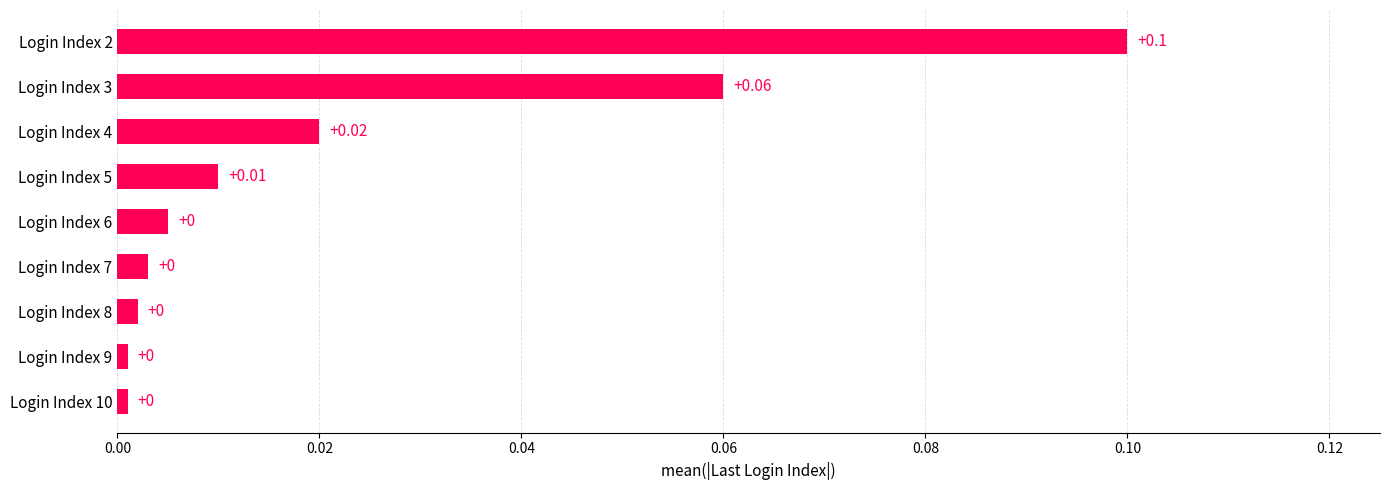

What is the greatest value displayed?

0.1